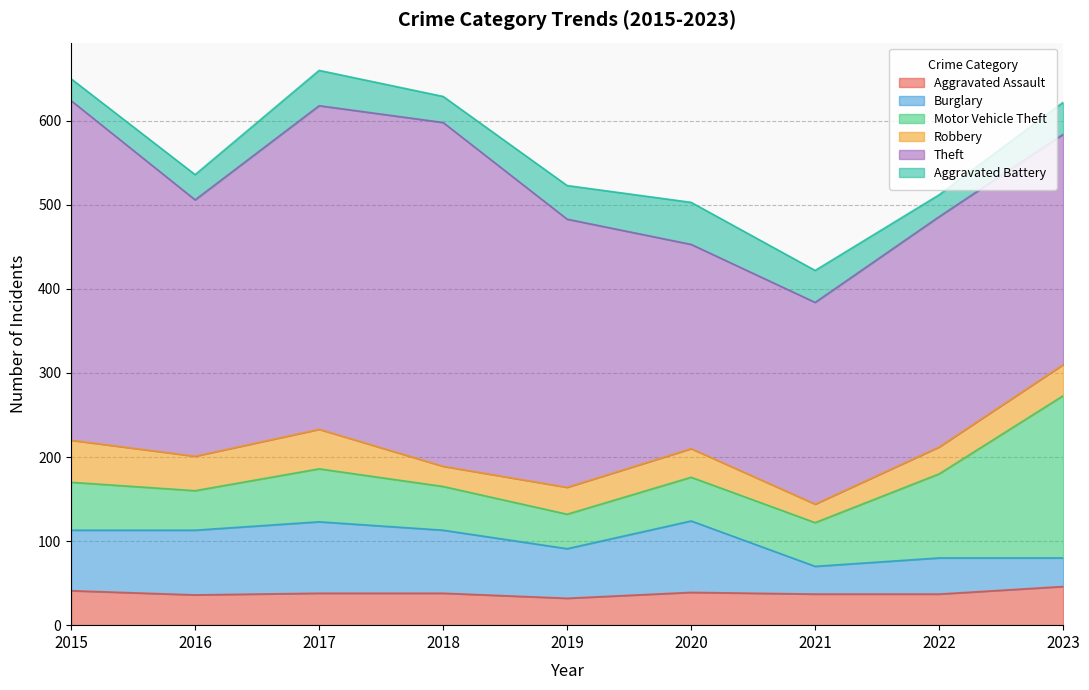

Reading right to left, list all the values displayed in this chart.

Aggravated Assault: 46	37	37	39	32	38	38	36	41
Burglary: 34	43	33	85	59	75	85	77	72
Motor Vehicle Theft: 193	100	52	52	41	52	63	47	57
Robbery: 37	32	22	34	32	24	47	41	50
Theft: 274	274	240	243	319	409	385	305	404
Aggravated Battery: 38	26	38	50	40	31	42	30	26